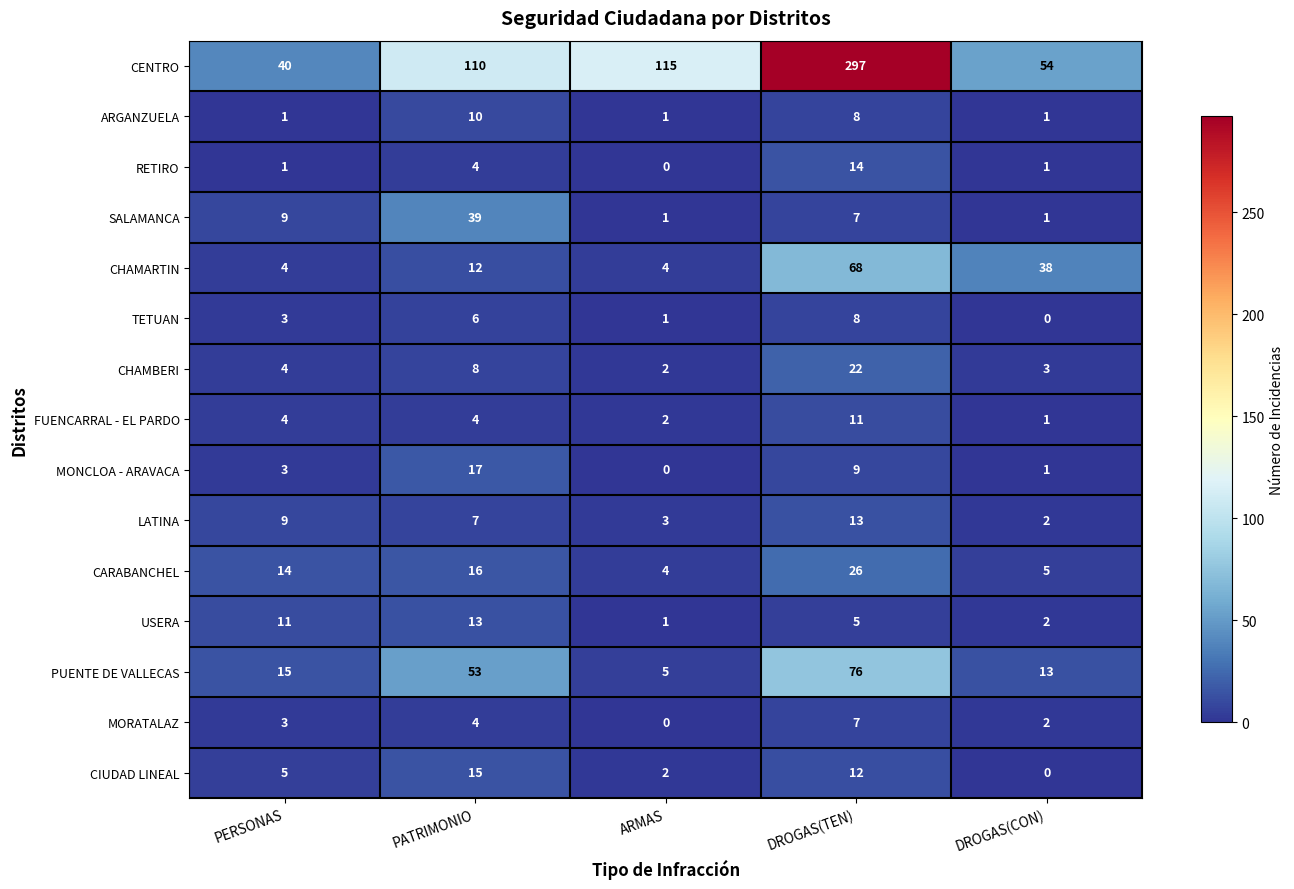

How many categories are shown in the chart?

5